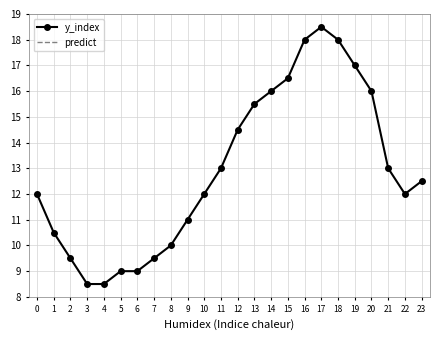

At how many categories does at least one series exceed 5?

24